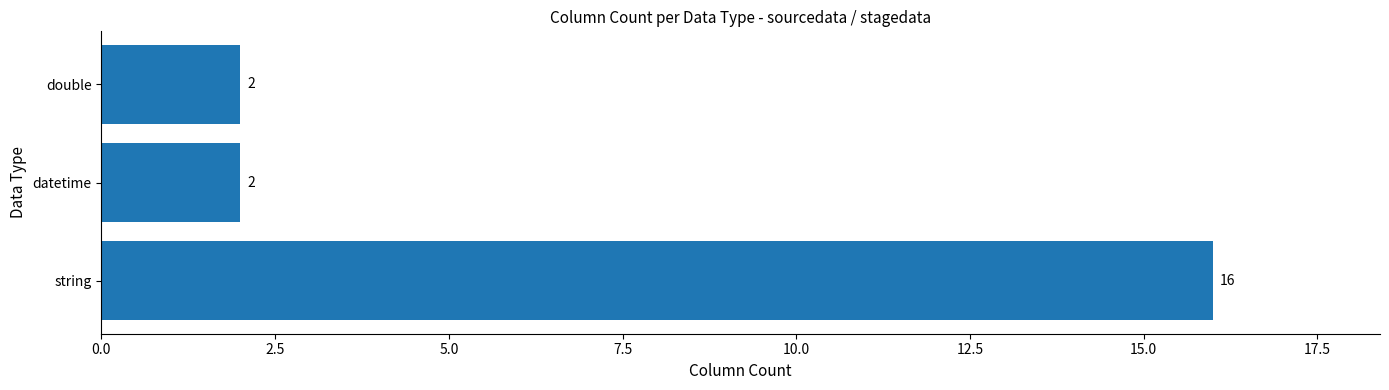

Is it true that the value at string is 27?

False